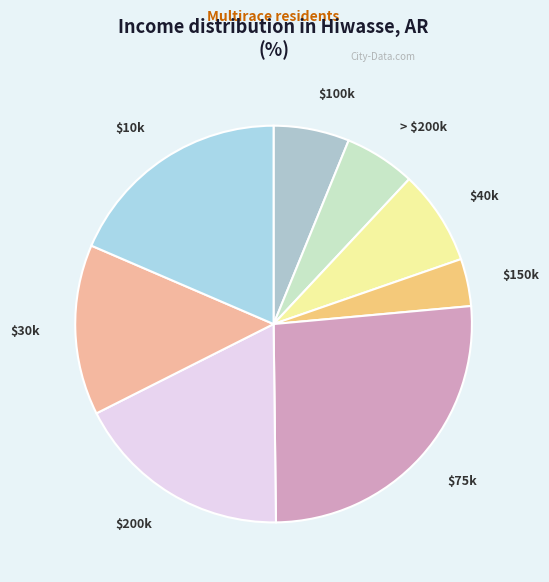

Does $30k represent more than half of the total?

No